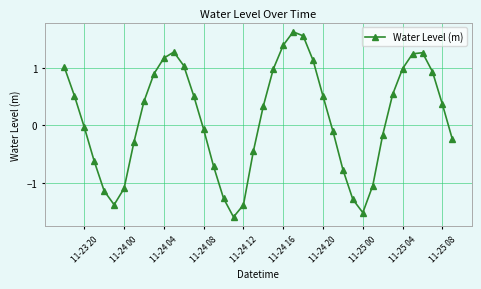

What is the minimum value shown in the chart?

-1.6